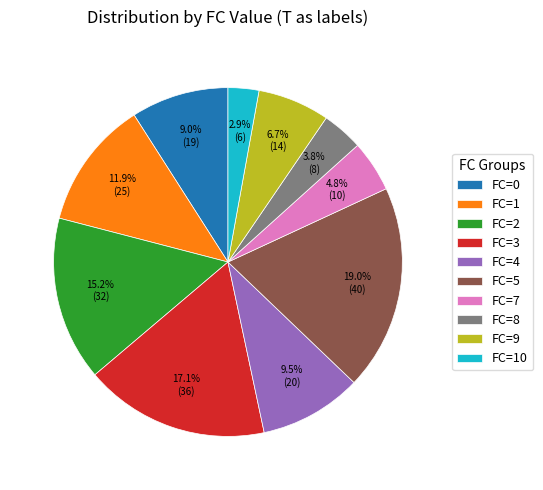

Does any single category account for the majority?

No